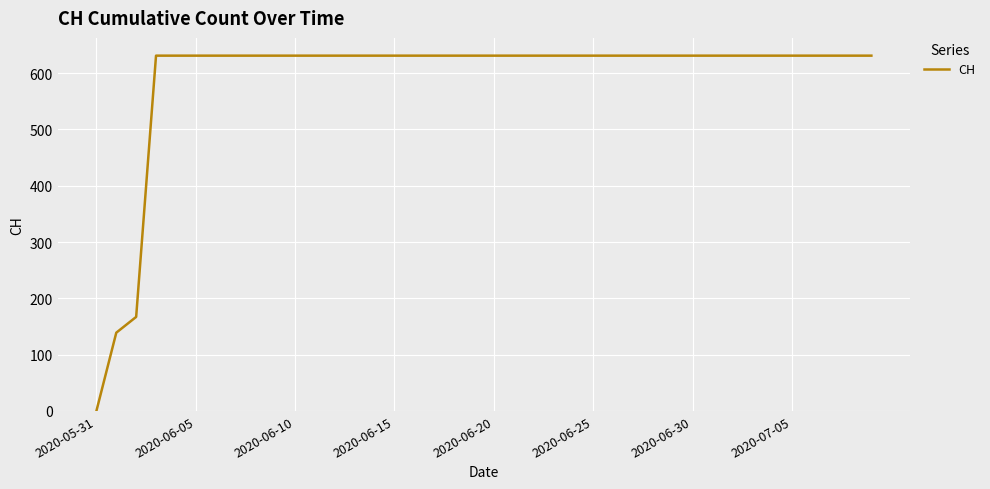

What is the greatest value displayed?

631